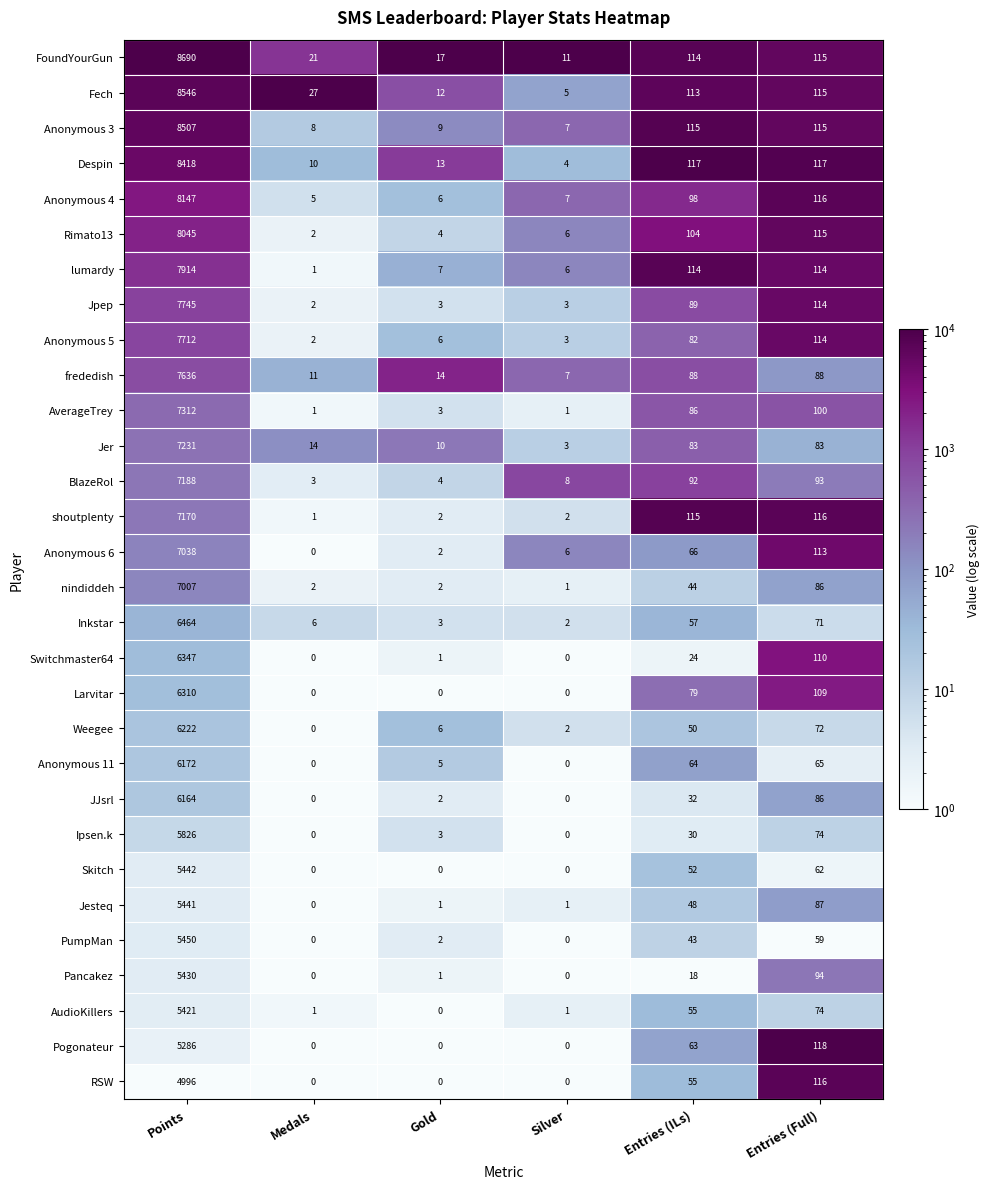

Which series changed the most between Medals and Gold?

Fech